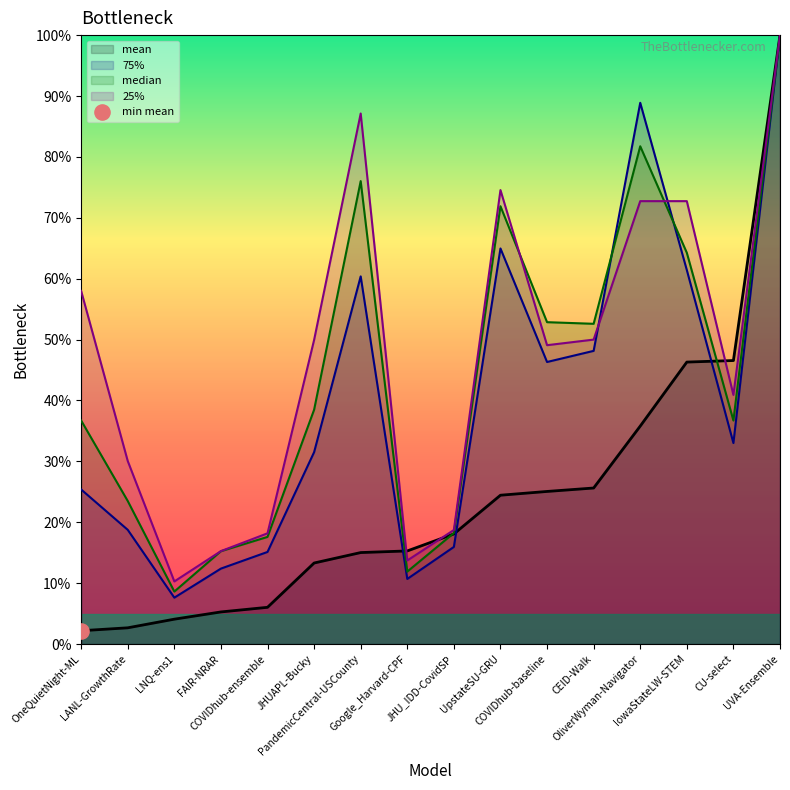

Which series reaches the maximum Y coordinate?

mean